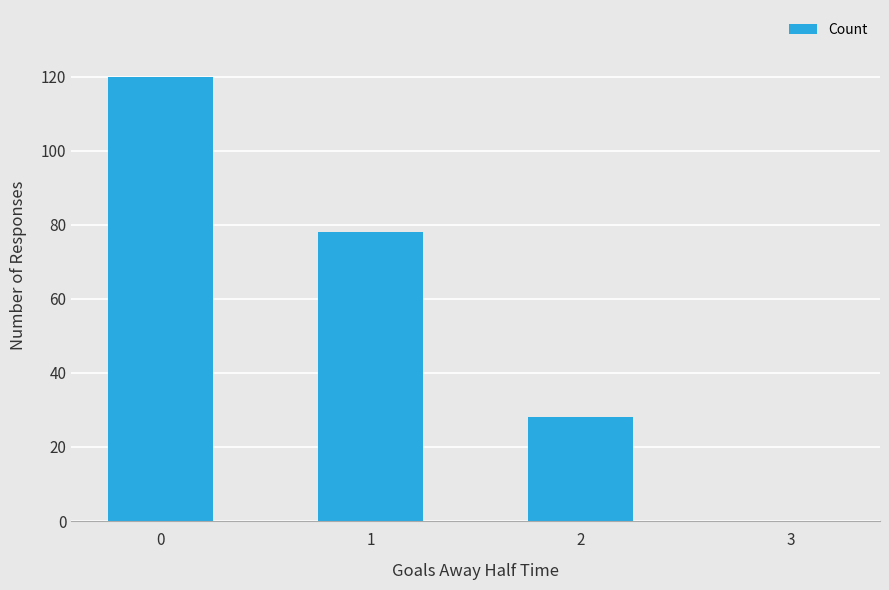

How many categories are shown in the chart?

4